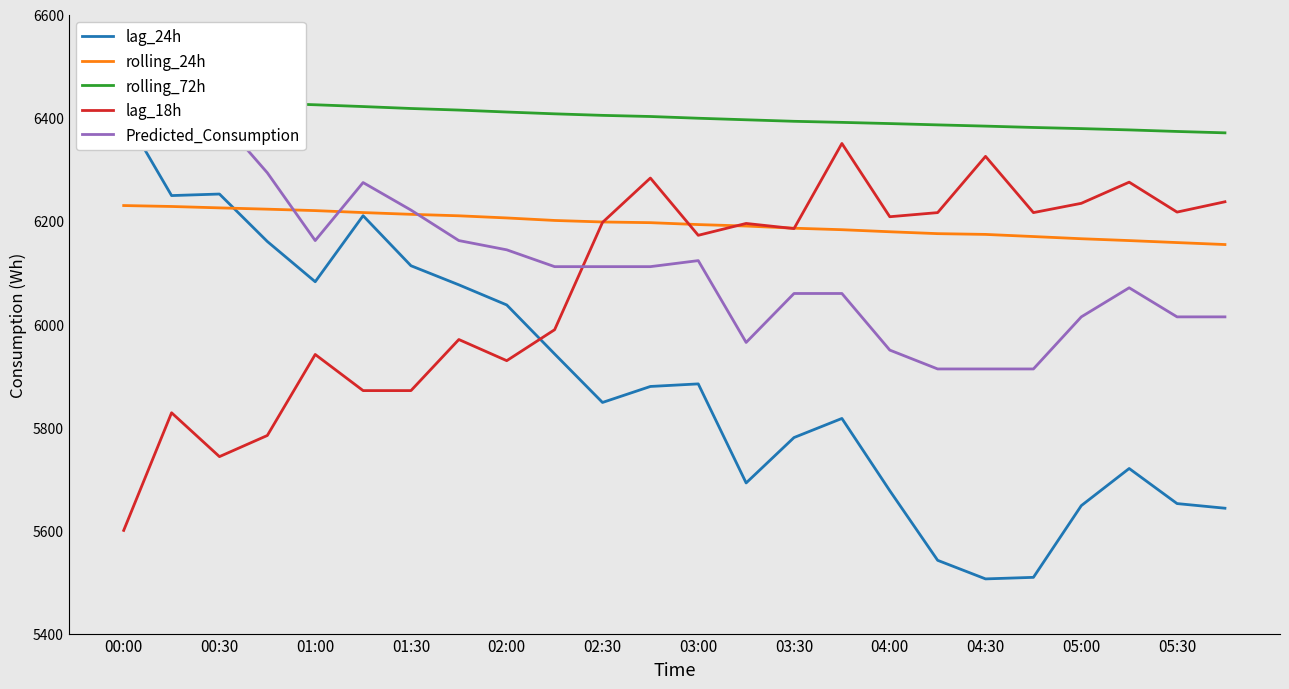

True or false: rolling_72h and lag_24h intersect in this chart.

False